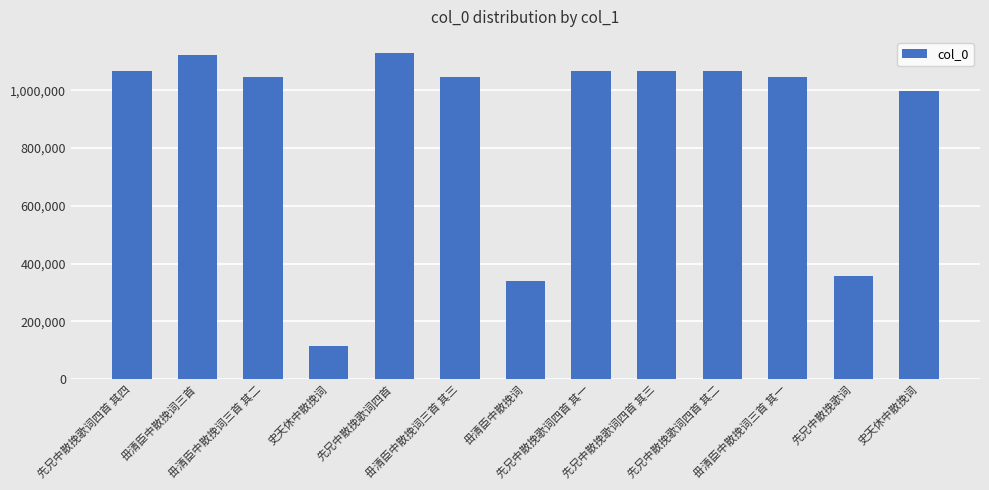

How many values are below 1044573?

6